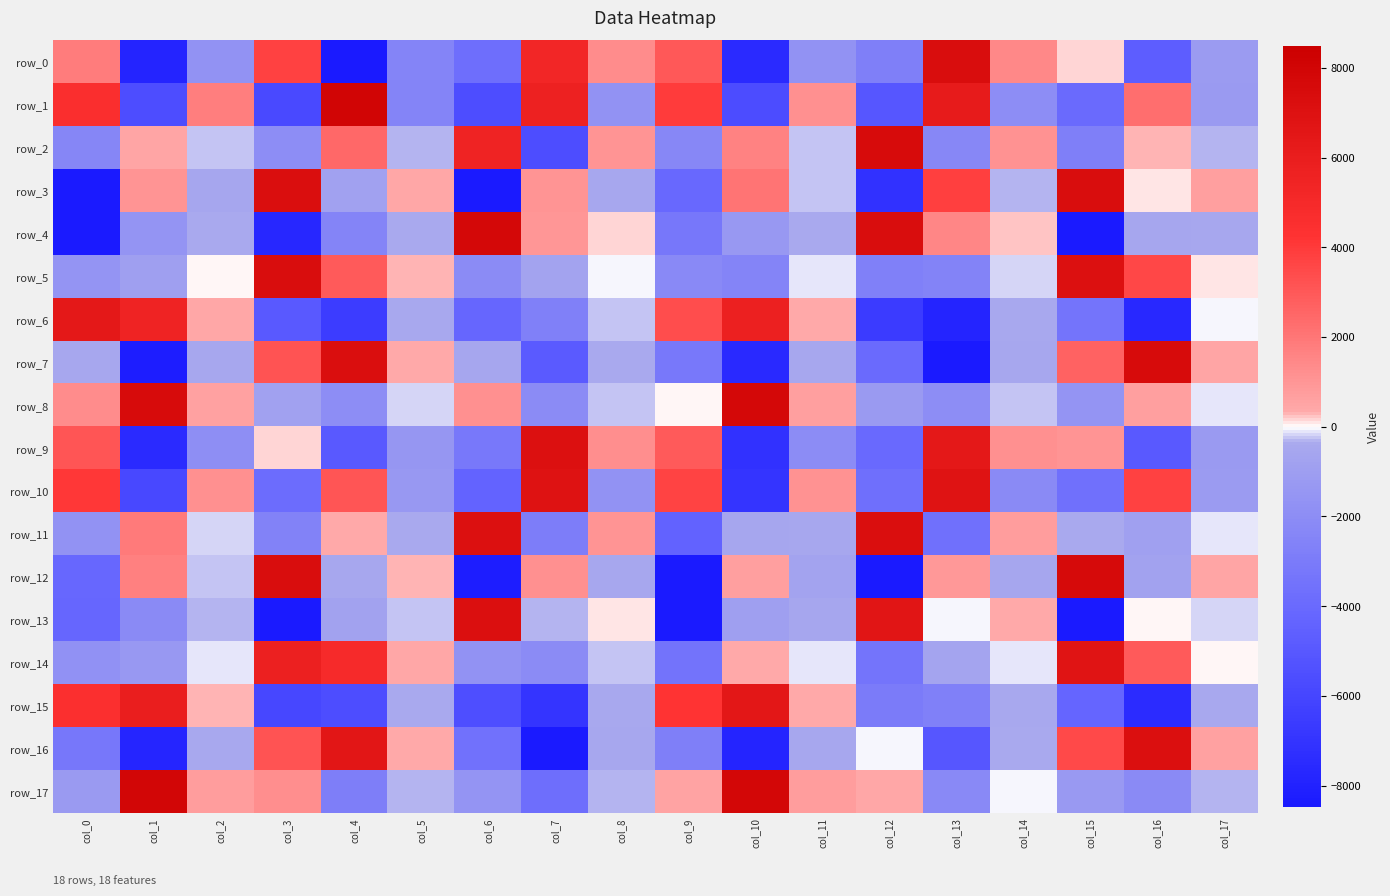

Rank the categories by row_4 value from lowest to highest.

col_0, col_15, col_3, col_9, col_4, col_1, col_10, col_16, col_17, col_2, col_11, col_5, col_8, col_14, col_7, col_13, col_12, col_6